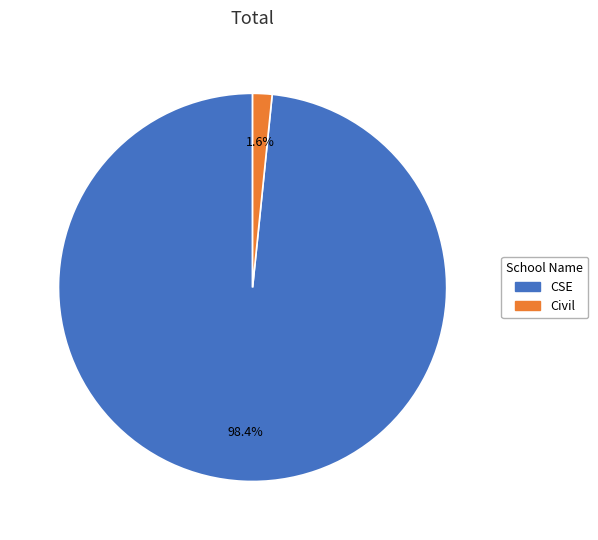

Rank the categories by value from highest to lowest.

CSE, Civil